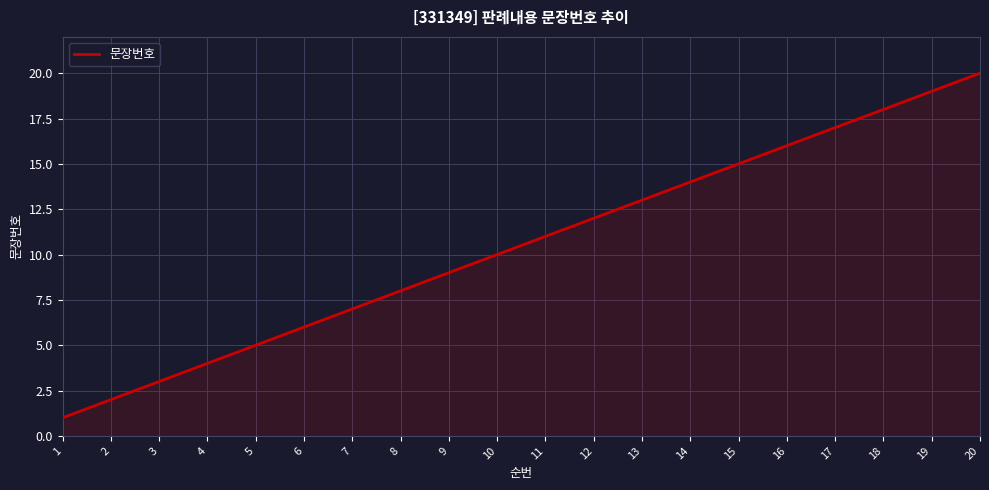

What is the difference between the second highest and second lowest values?

17